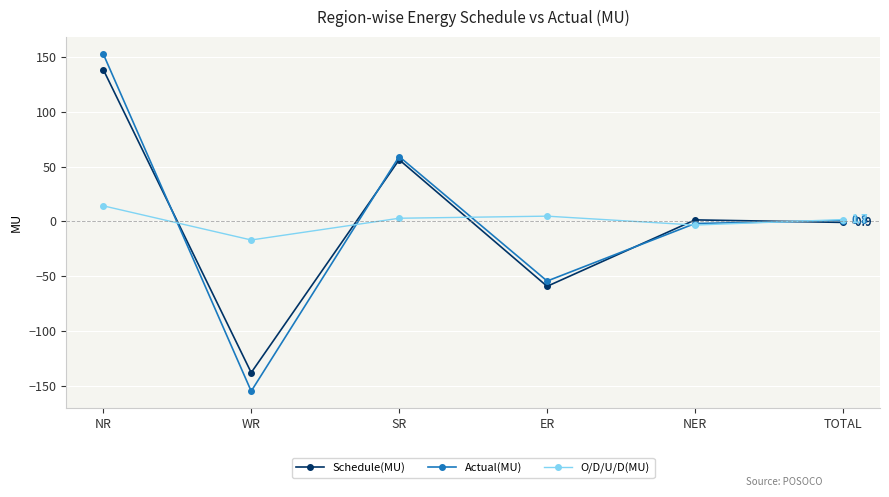

Between ER and NER, which series saw the biggest shift?

Schedule(MU)